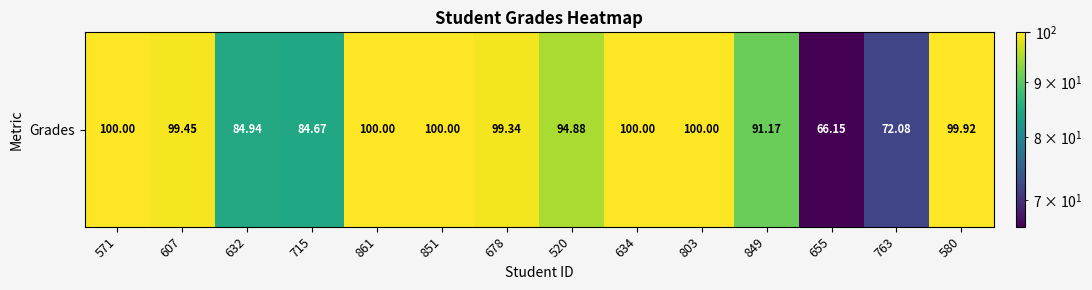

At which label does the data first exceed 99?

571